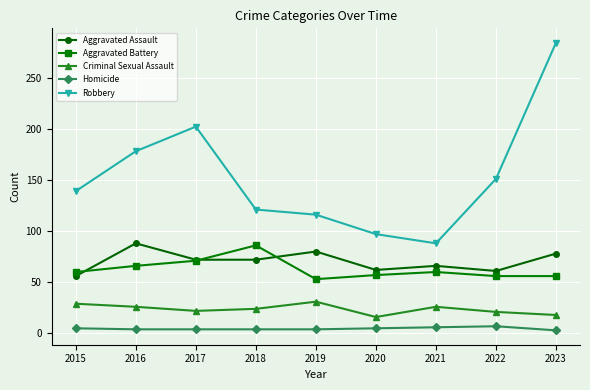

The value of Aggravated Battery at 2021 is 60. True or false?

True